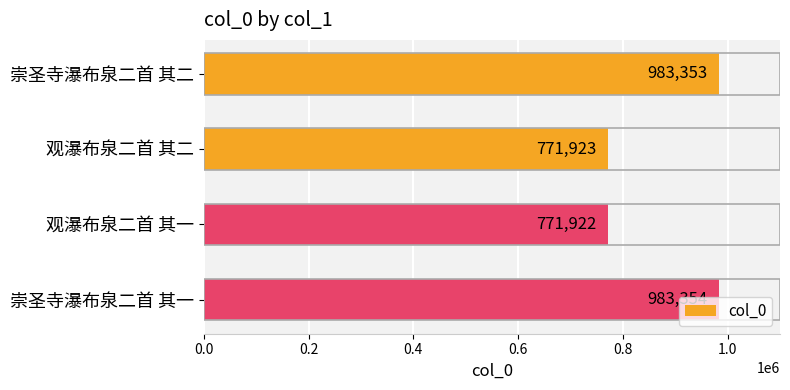

What is the smallest value displayed?

771922